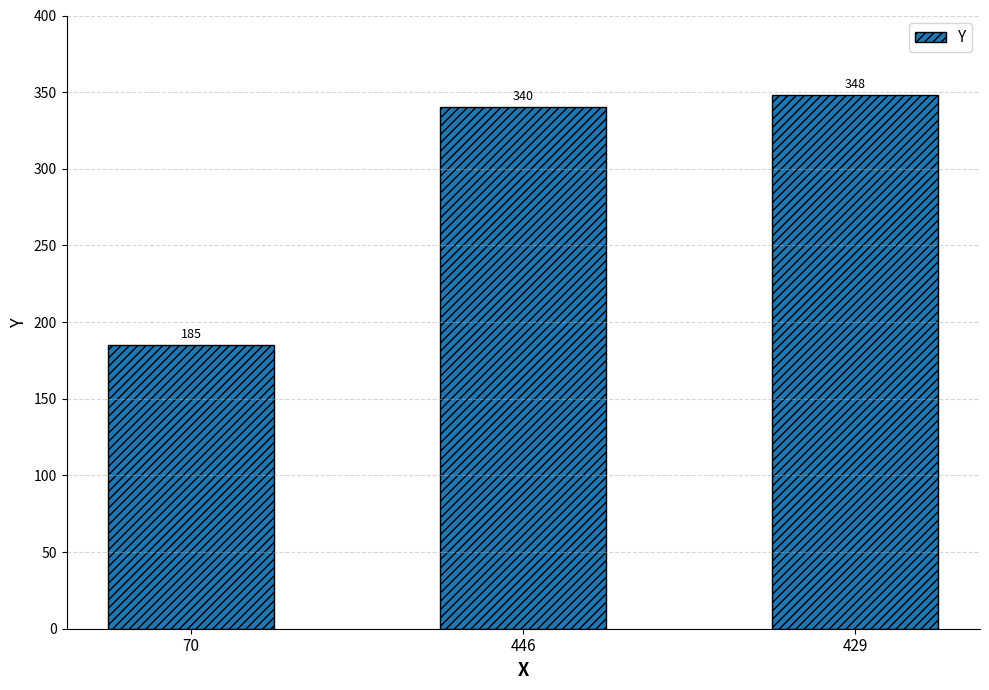

True or false: the data shows 185 at 70.

True